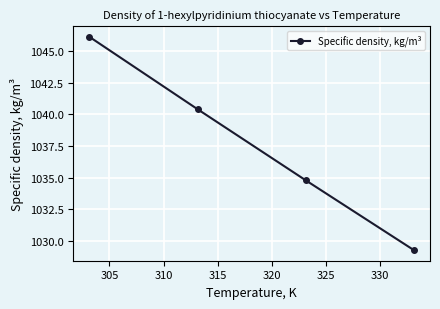

What is the sum of all values?

4150.6